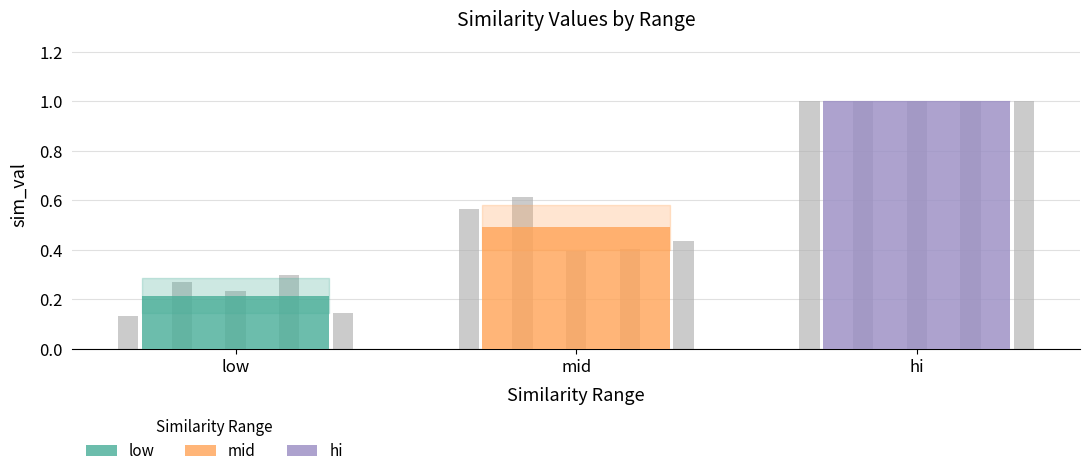

How many bars are there in total?

15